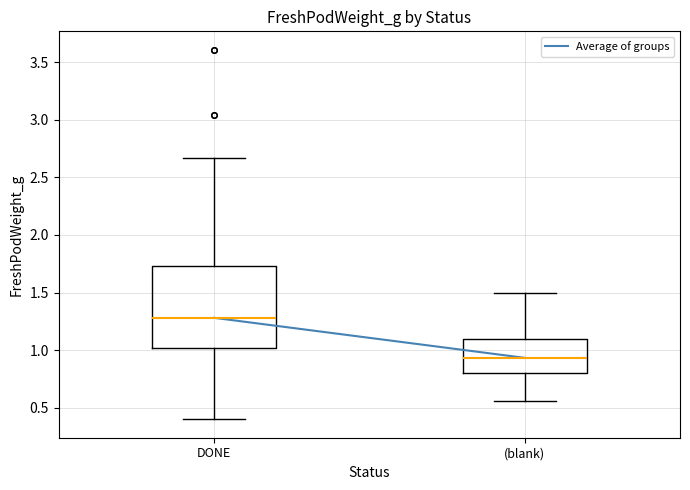

Which box's median line is the highest?

DONE